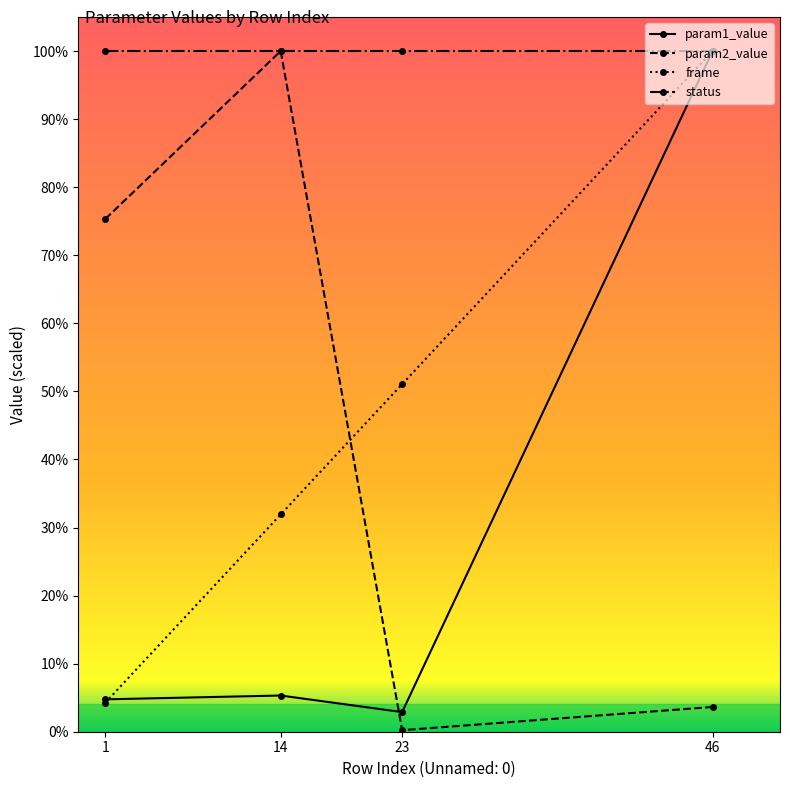

Does the chart have visible grid lines?

No